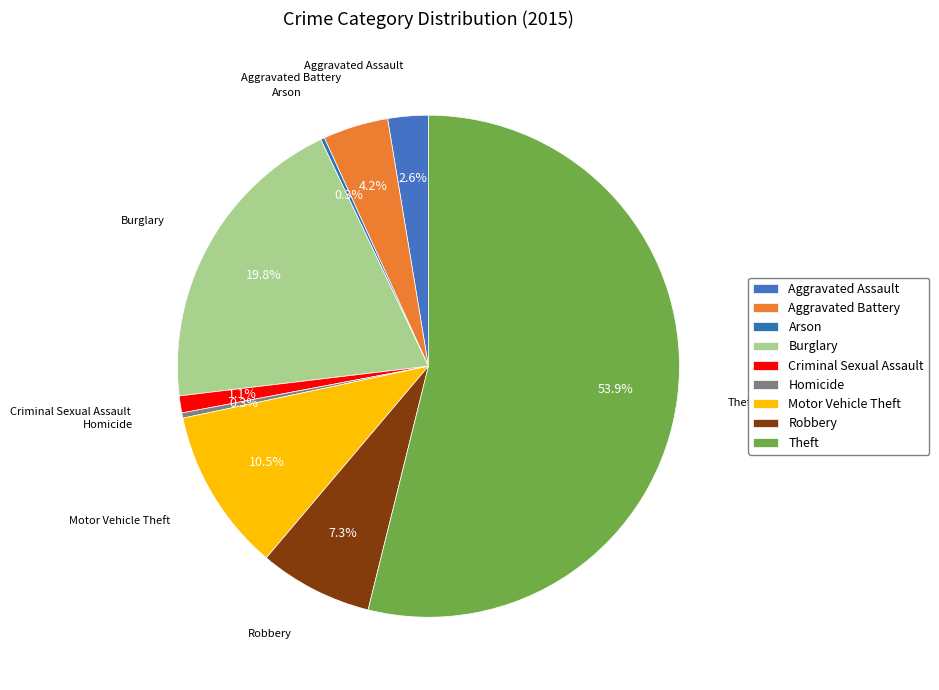

What is the smallest slice in the pie chart?

Arson